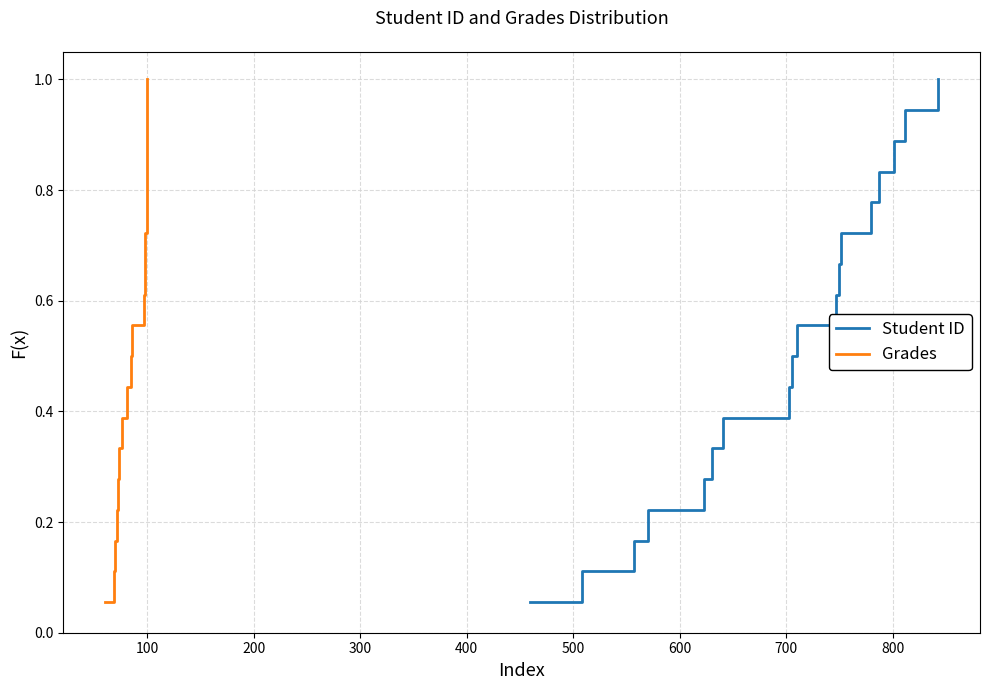

What is the value of the Grades point at the 12th from the left?

0.7